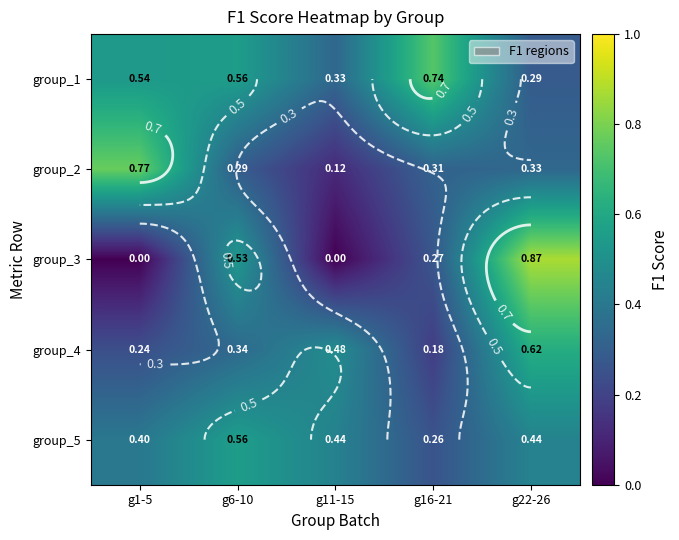

Is the value of group_5 at g1-5 greater than the value of group_1 at g22-26?

Yes